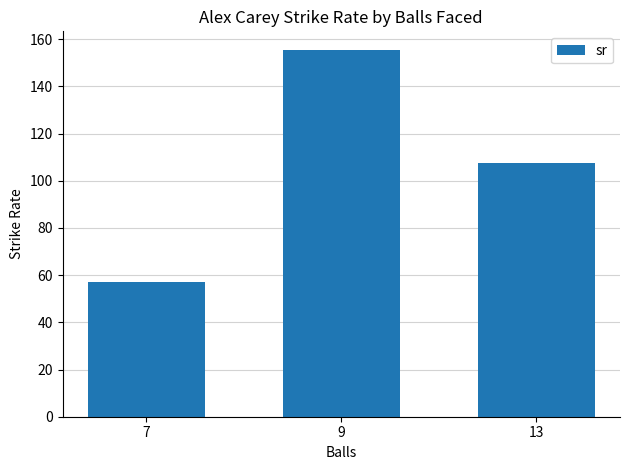

At which label is the value closest to 106?

13